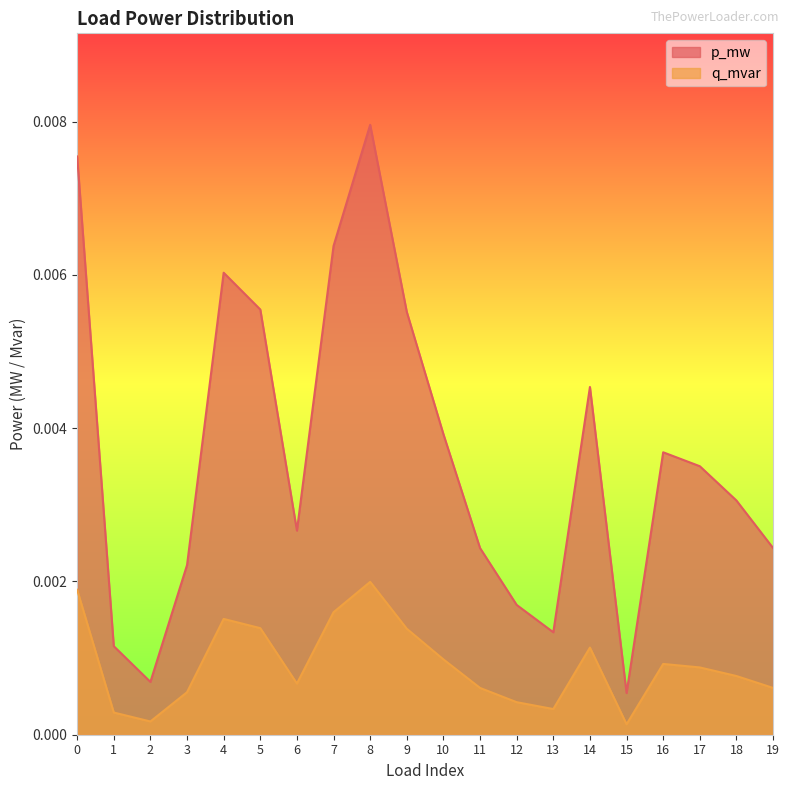

Rank the categories by p_mw value from lowest to highest.

15, 2, 1, 13, 12, 3, 11, 19, 6, 18, 17, 16, 10, 14, 9, 5, 4, 7, 0, 8